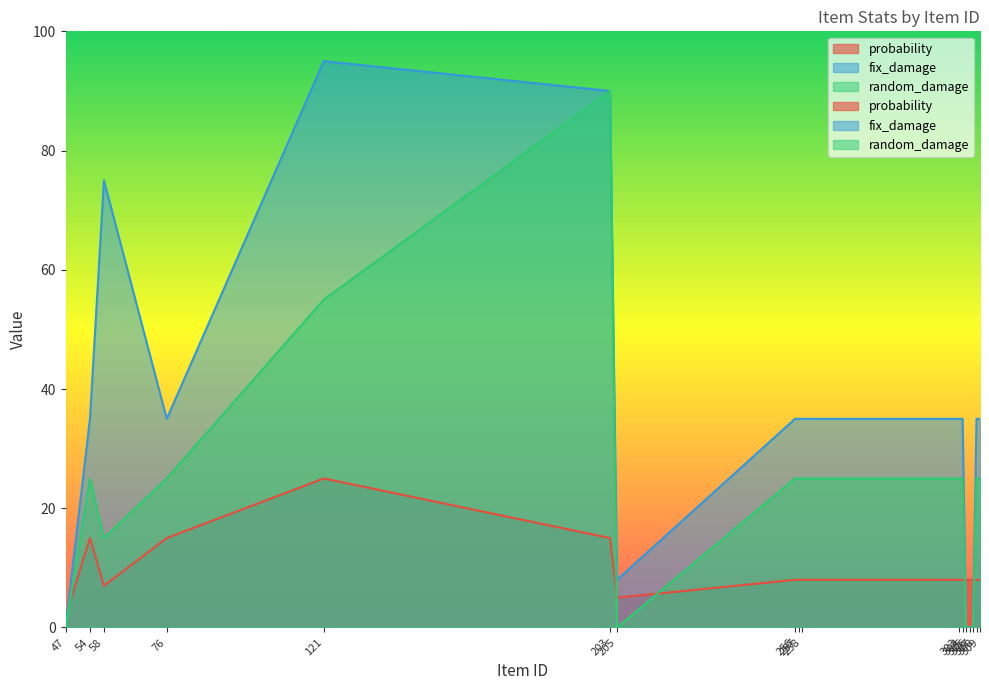

Reading right to left, transcribe all the data shown in this chart.

probability: 309=8	308=8	307=8	306=8	305=8	304=8	303=8	258=8	257=8	256=8	205=5	203=15	121=25	76=15	58=7	54=15	47=2
fix_damage: 309=35	308=35	307=0	306=0	305=0	304=35	303=35	258=35	257=35	256=35	205=8	203=90	121=95	76=35	58=75	54=35	47=0
random_damage: 309=25	308=25	307=0	306=0	305=0	304=25	303=25	258=25	257=25	256=25	205=0	203=90	121=55	76=25	58=15	54=25	47=0